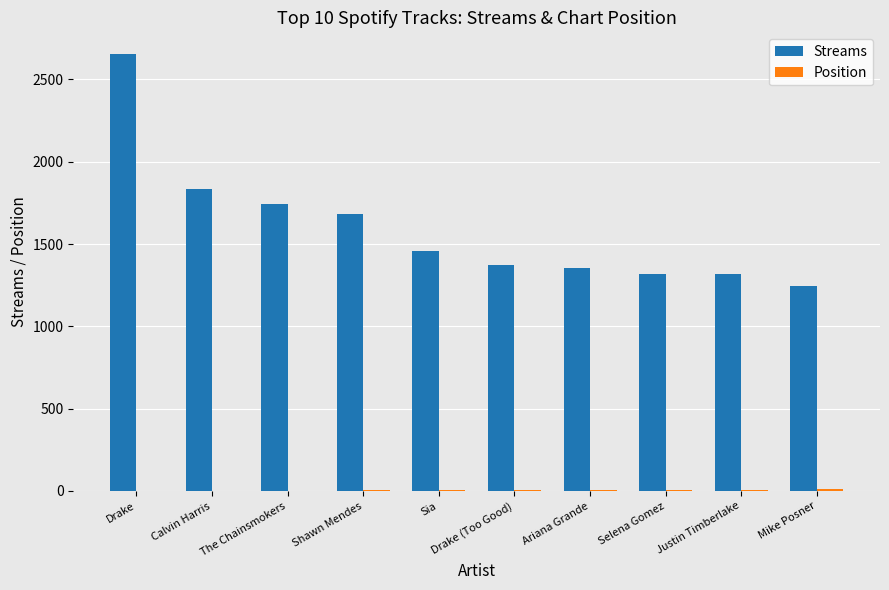

At which label is Streams closest to 1949?

Calvin Harris